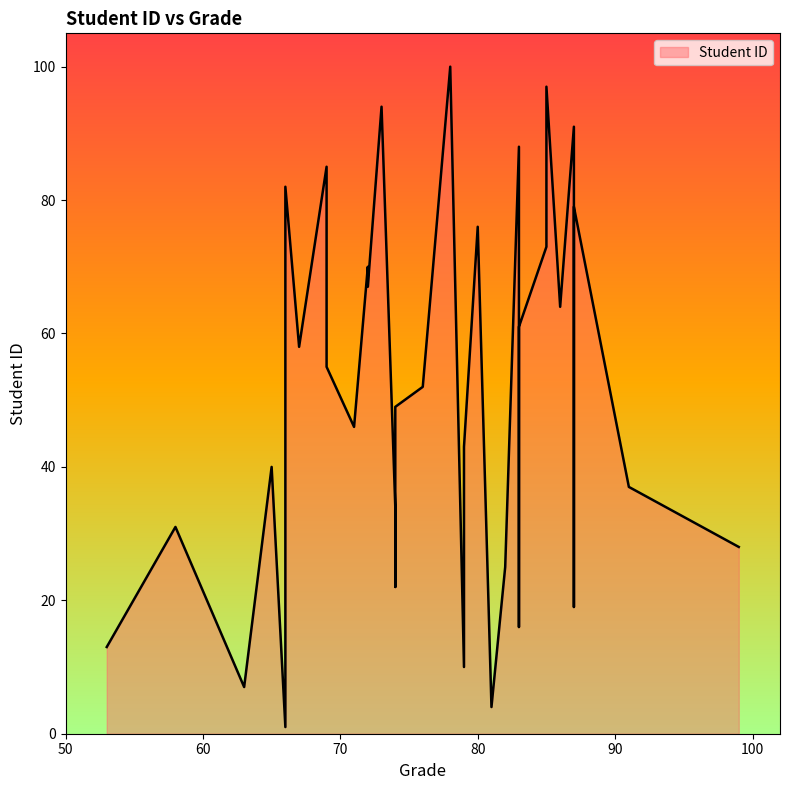

Approximately how many times larger is the value at 67 compared to 83?

3.6